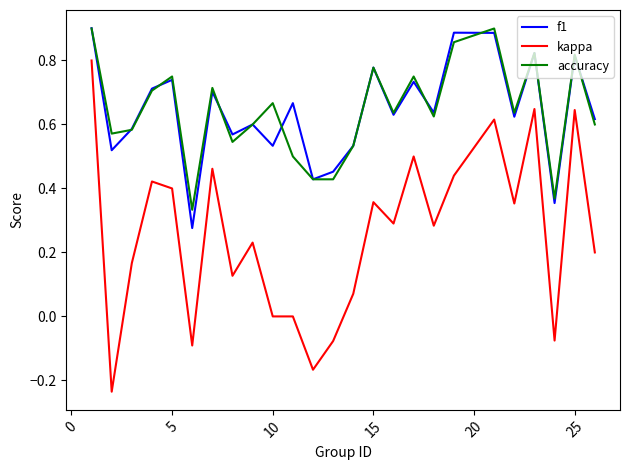

True or false: kappa and f1 cross at least once.

False